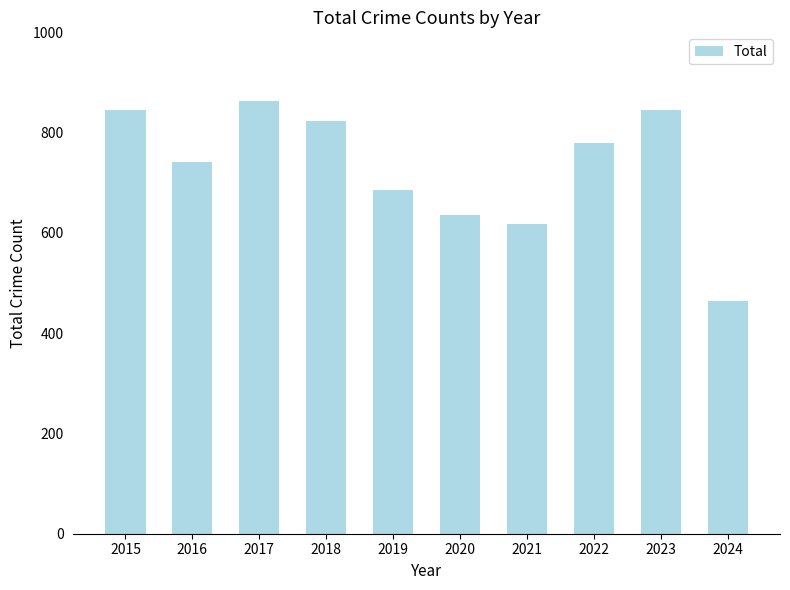

What is the difference between the values at 2021 and 2023?

227